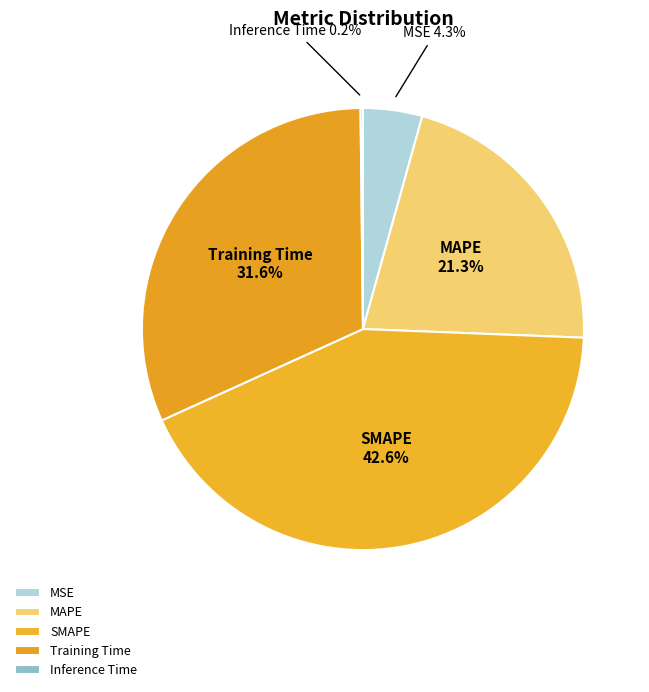

Which slice is the largest?

SMAPE